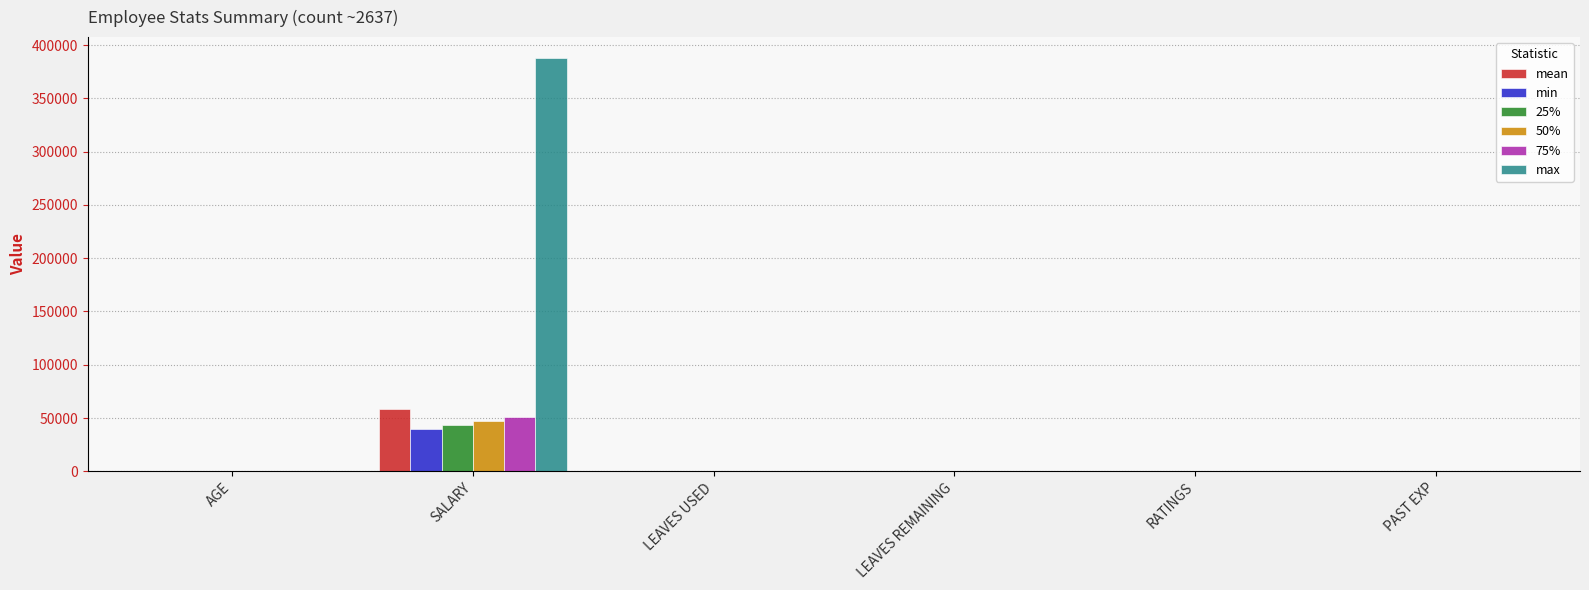

True or false: min has a value of 25251.5 at SALARY.

False